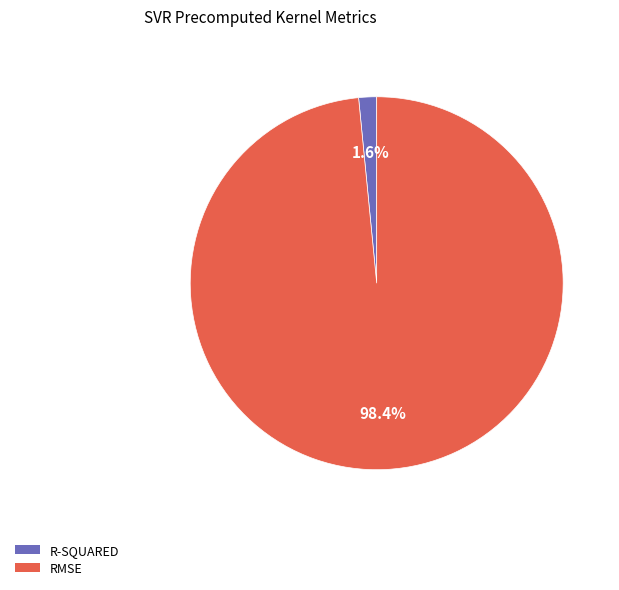

How many slices are in this pie chart?

2